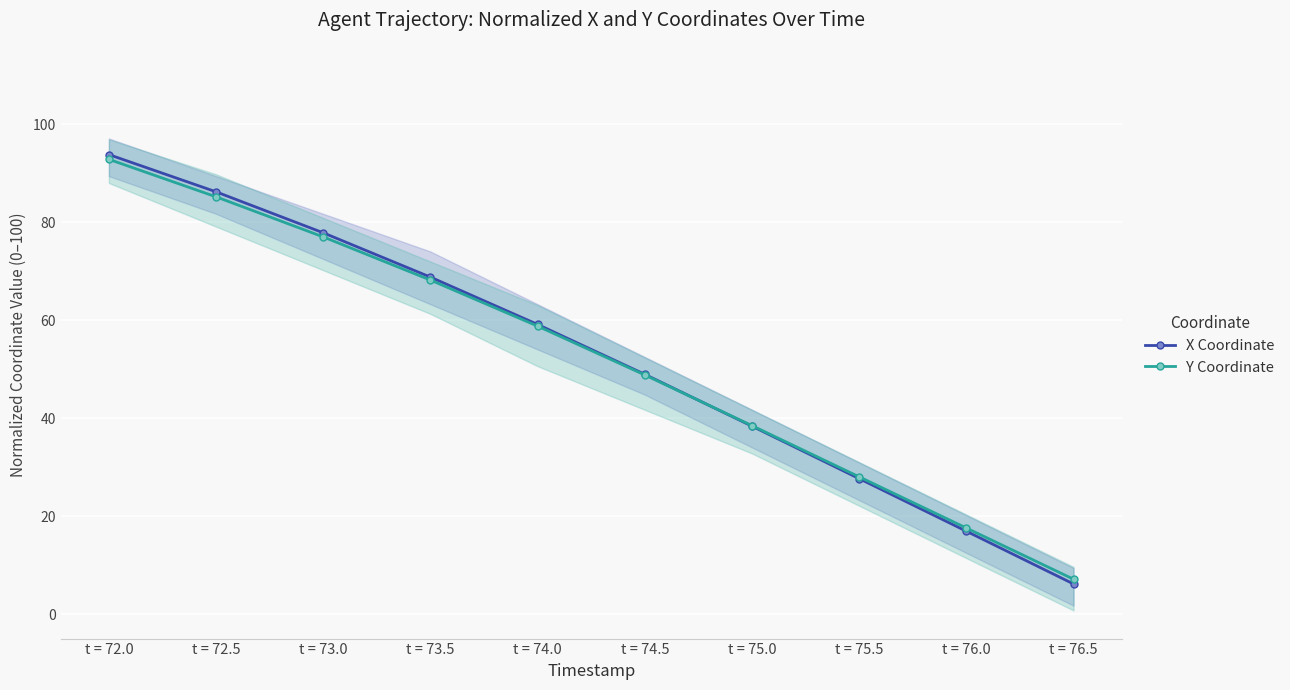

How many data points in Y Coordinate are less than 58?

5